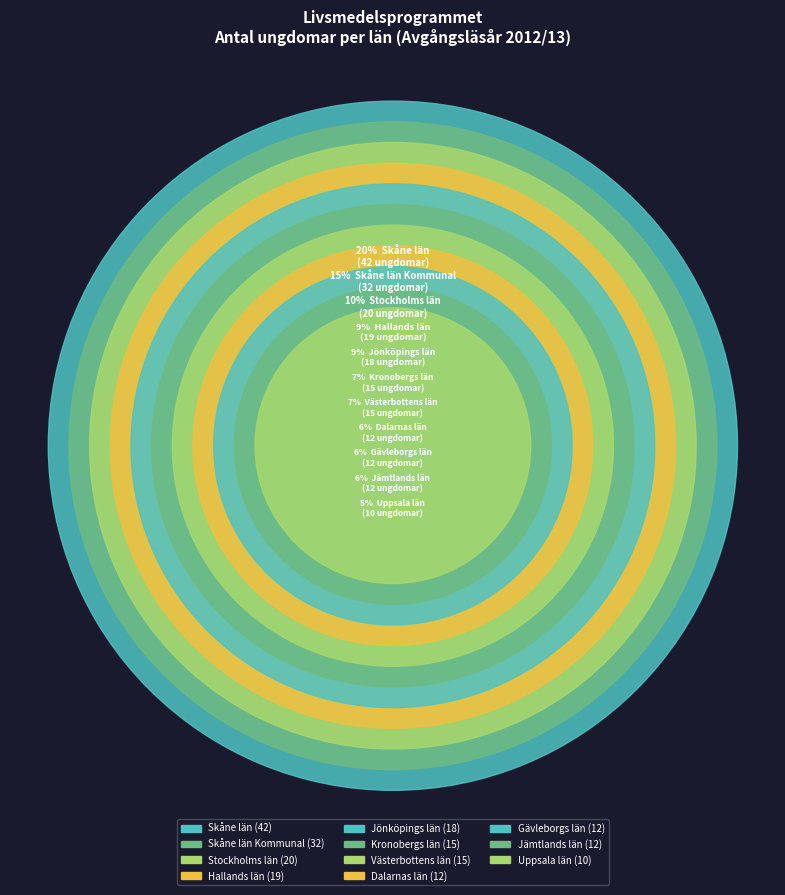

Is there any slice that represents more than half of the pie?

No